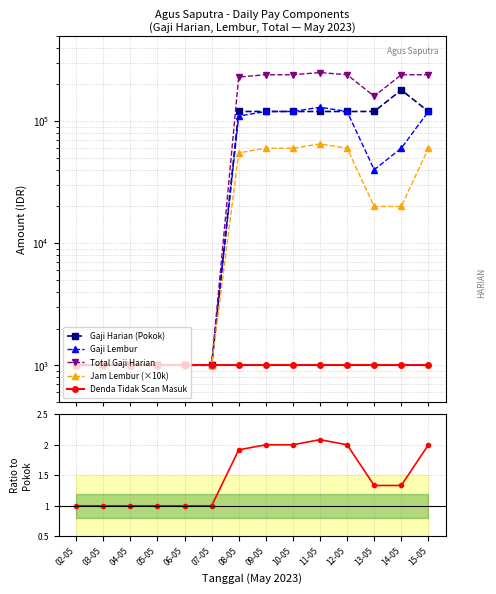

True or false: Gaji Harian (Pokok) and Total Gaji Harian cross at least once.

False